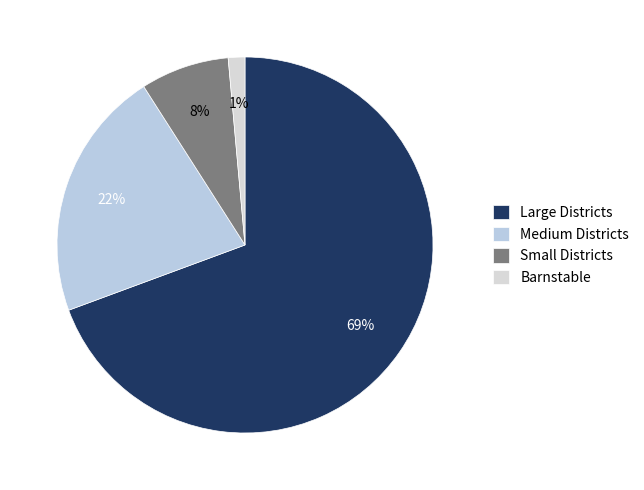

Count the number of slices in the pie.

4